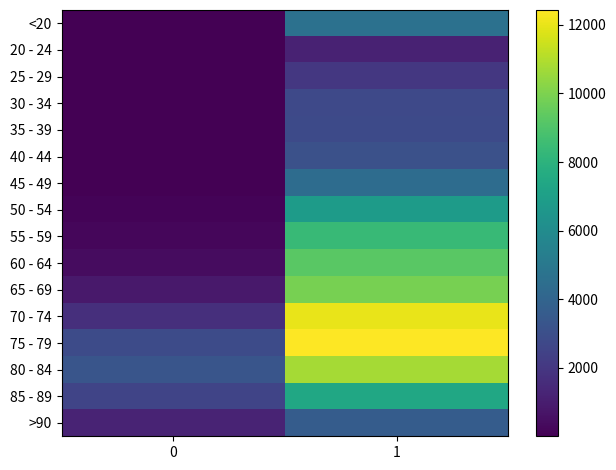

Reading right to left, extract all data points from this chart.

<20: 1=4641	0=18
20 - 24: 1=1191	0=4
25 - 29: 1=2038	0=3
30 - 34: 1=2765	0=17
35 - 39: 1=2814	0=18
40 - 44: 1=3078	0=24
45 - 49: 1=4396	0=47
50 - 54: 1=6803	0=126
55 - 59: 1=8400	0=227
60 - 64: 1=9236	0=426
65 - 69: 1=9883	0=850
70 - 74: 1=12018	0=1690
75 - 79: 1=12434	0=2848
80 - 84: 1=10764	0=3273
85 - 89: 1=7417	0=2548
>90: 1=3604	0=1224